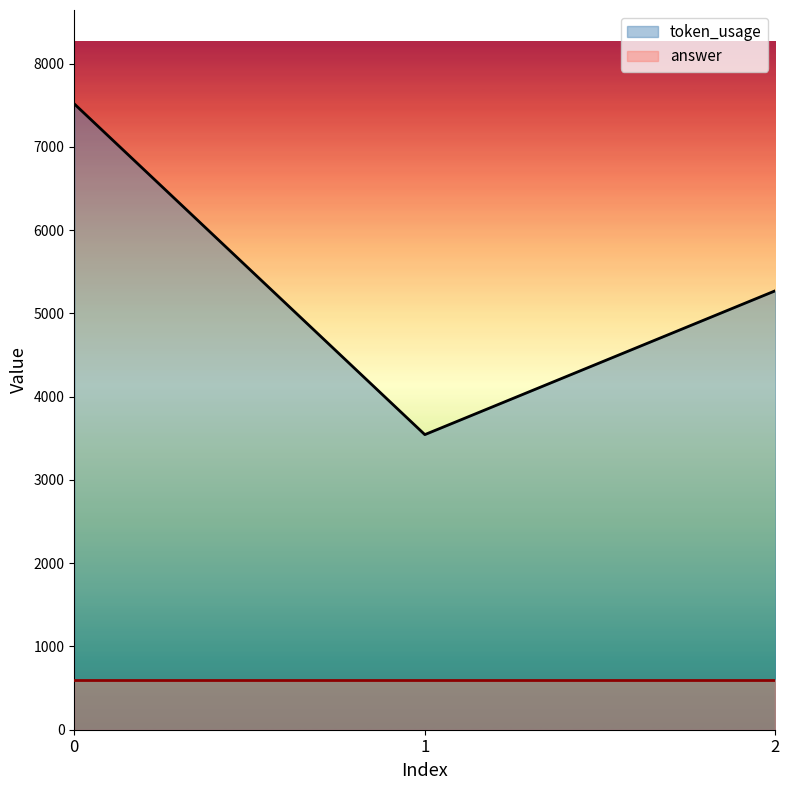

Approximately how many times larger is the value at 0 compared to 1?

2.1